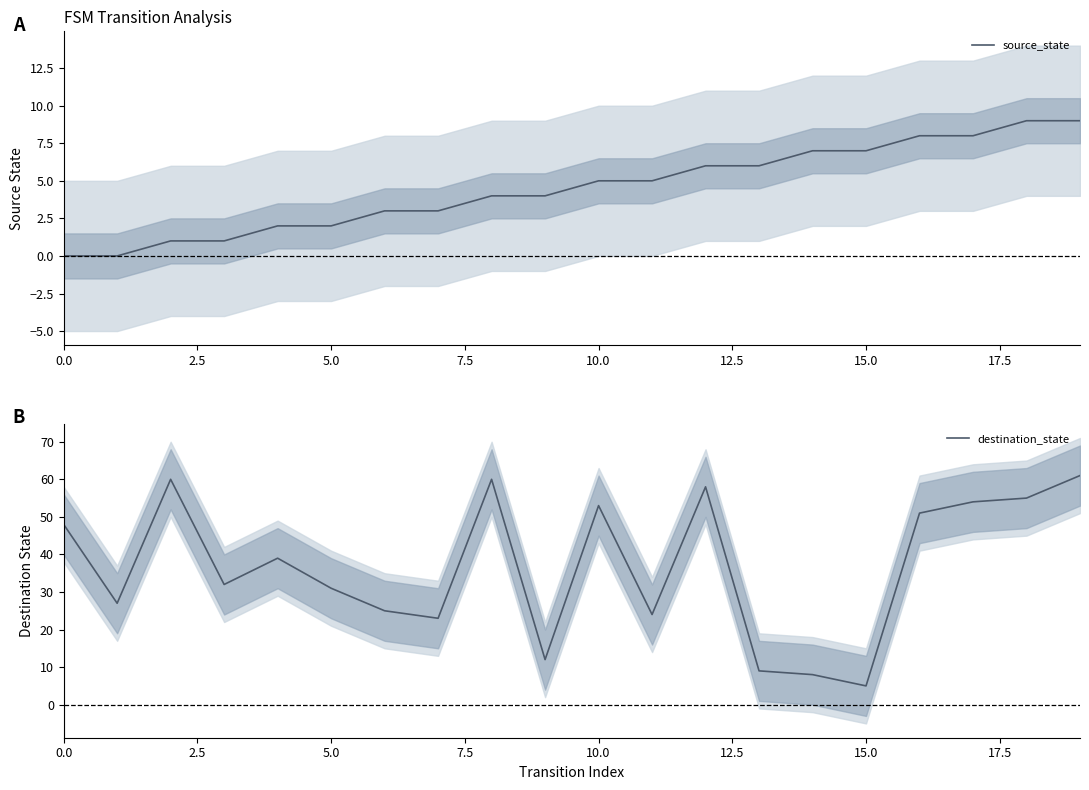

The source_state series shows 10 at 13. True or false?

False